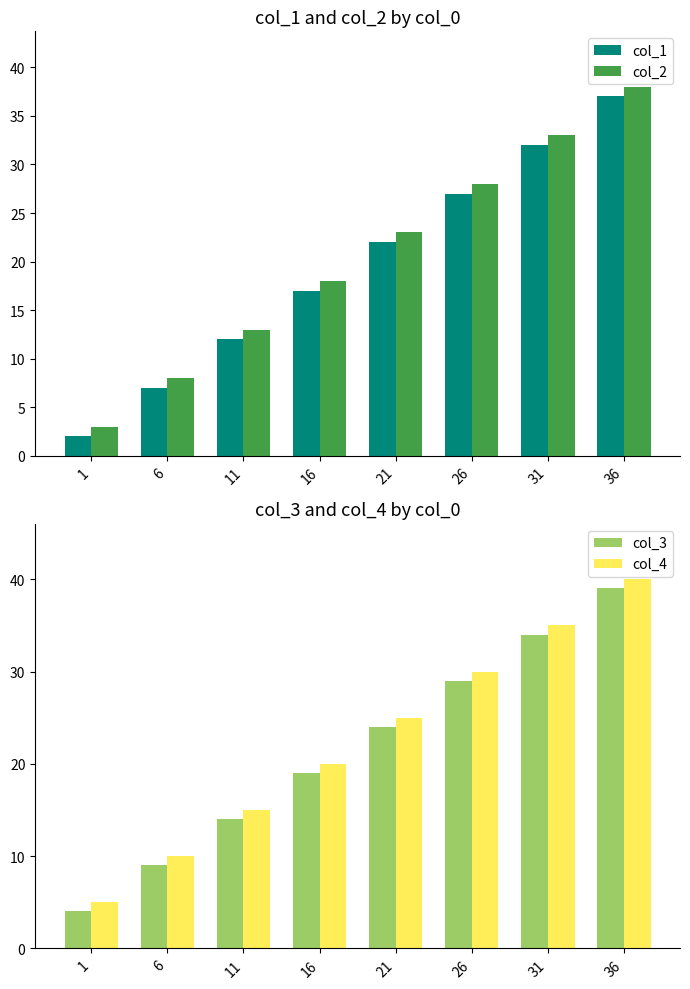

Rank the categories by col_2 value from highest to lowest.

36, 31, 26, 21, 16, 11, 6, 1